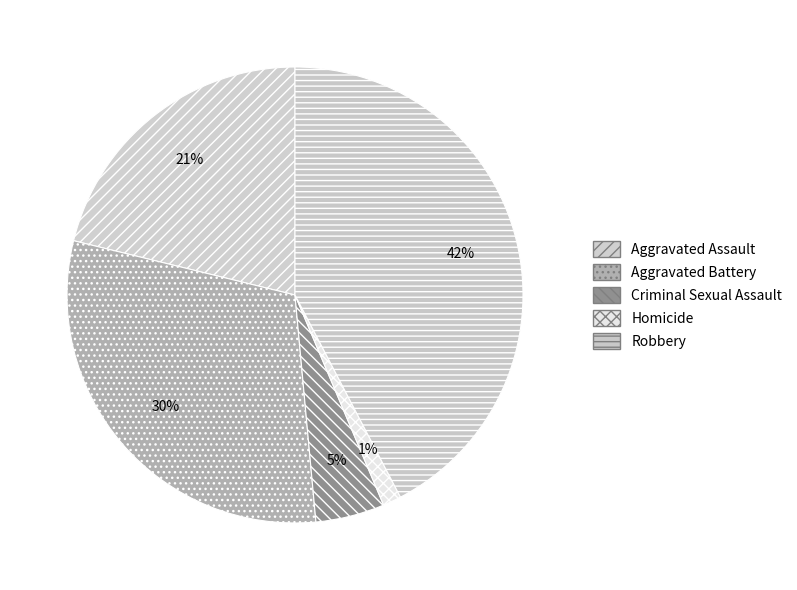

To the nearest percent, what portion does Aggravated Assault represent?

21%